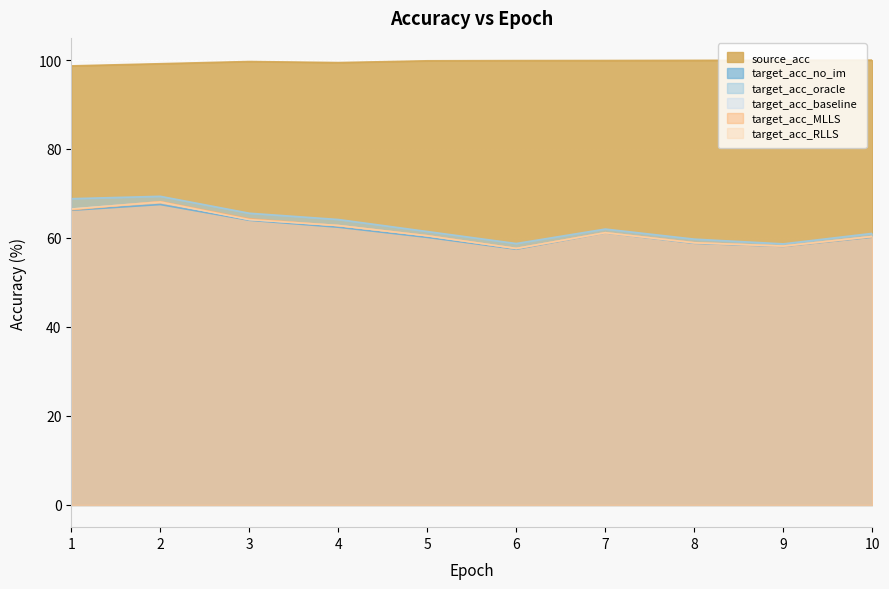

Reading left to right, list all the values displayed in this chart.

source_acc: 98.7	99.2	99.7	99.4	99.8	99.9	99.9	99.9	99.9	100.0
target_acc_no_im: 66.2	67.5	64.0	62.4	60.1	57.5	61.1	58.8	58.1	60.2
target_acc_oracle: 68.8	69.4	65.6	64.1	61.4	58.7	62.0	59.7	58.7	61.0
target_acc_baseline: 66.5	68.1	64.1	62.8	60.5	57.6	61.2	58.9	58.2	60.3
target_acc_MLLS: 66.3	68.2	64.3	62.8	60.5	57.6	61.2	59.0	58.2	60.3
target_acc_RLLS: 66.5	68.1	64.1	62.8	60.5	57.6	61.2	58.9	58.2	60.3